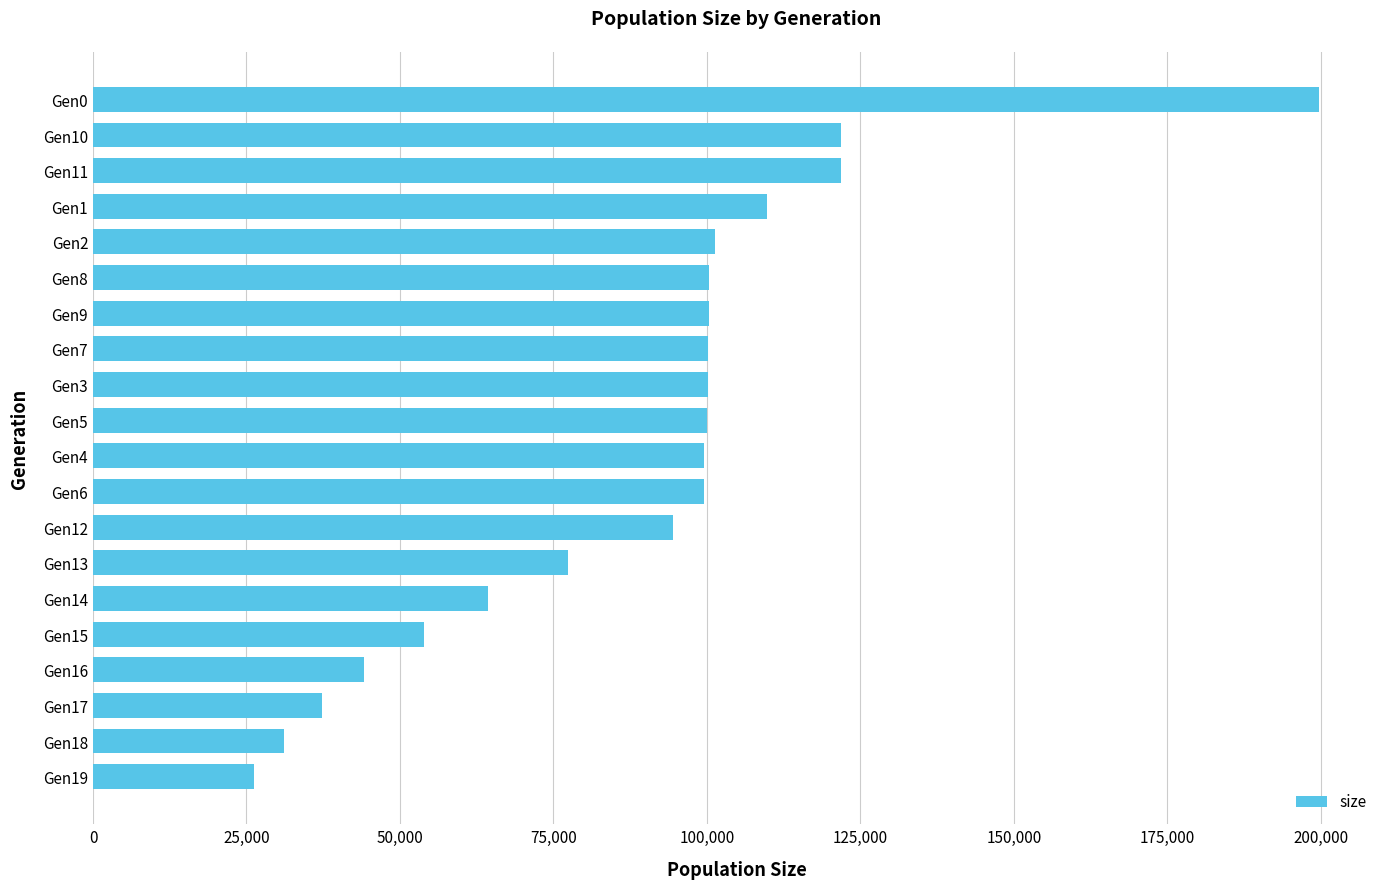

Which label corresponds to the smallest value in the chart?

Gen19